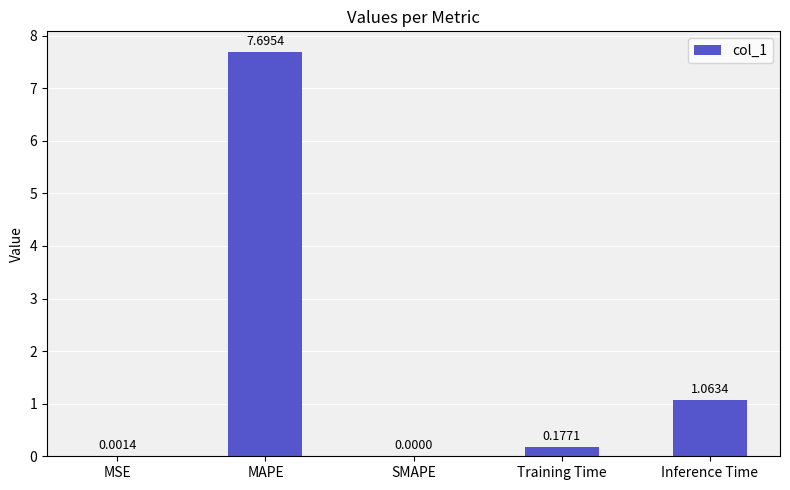

How many distinct data groups are displayed?

1